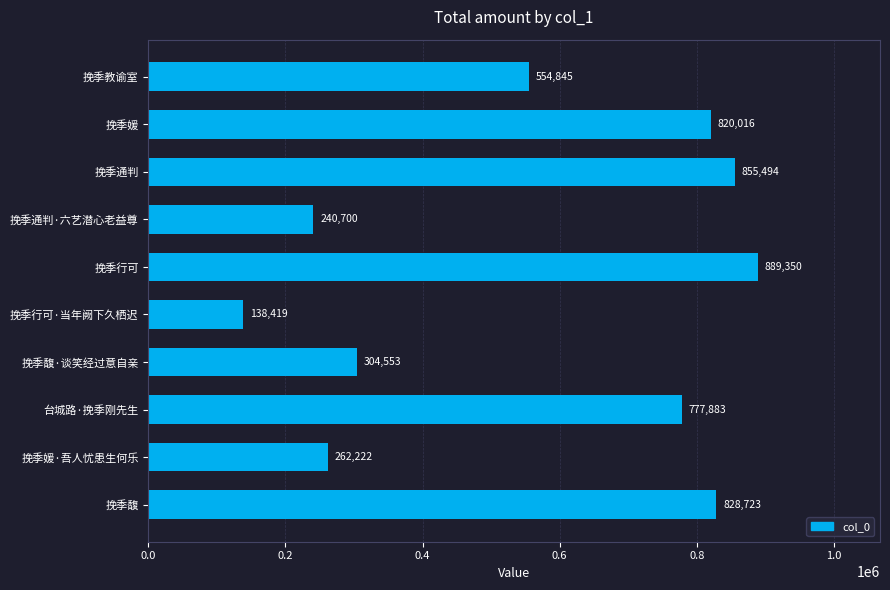

Between 挽季馥 and 挽季媛·吾人忧患生何乐, which is larger?

挽季馥